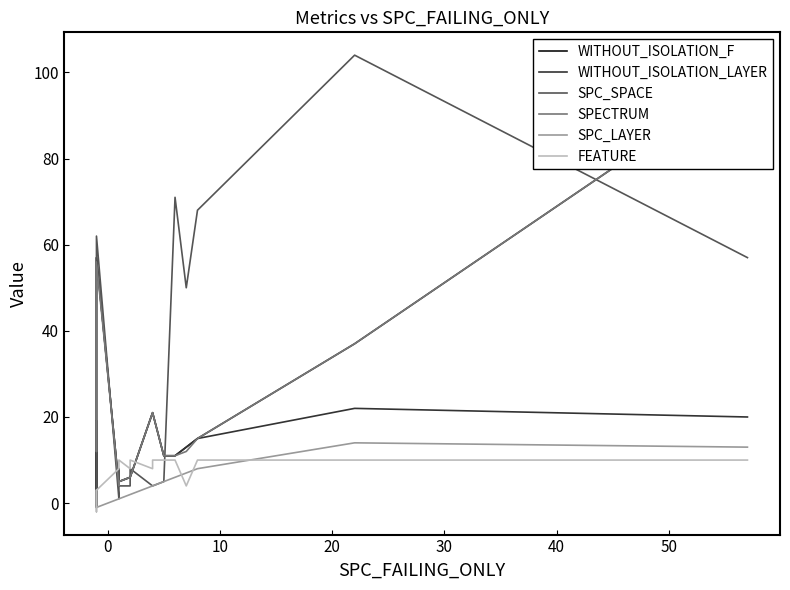

Does the chart have visible grid lines?

No